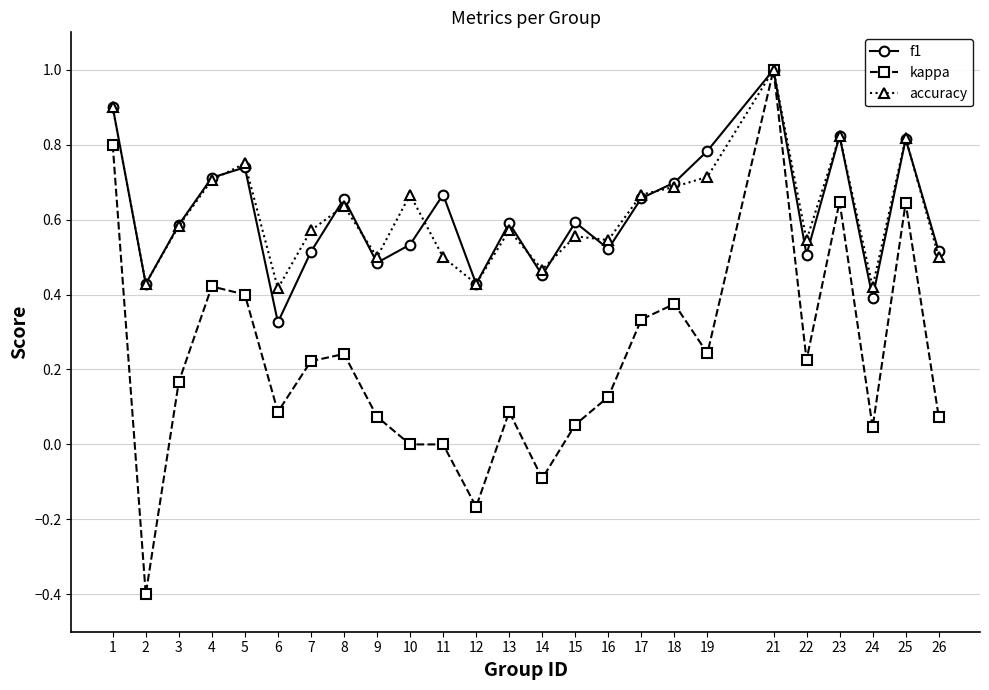

Is it true that f1 equals 1.1 at 11?

False